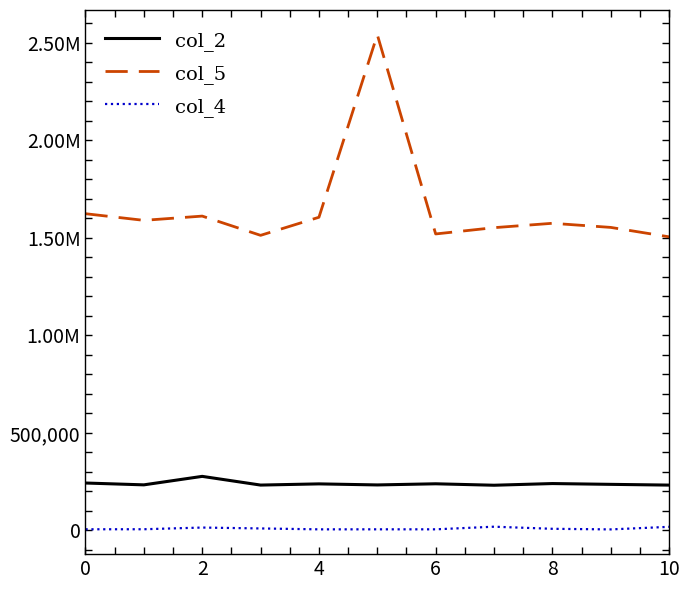

In col_4, how many points are lower than both neighbors (excluding endpoints)?

3